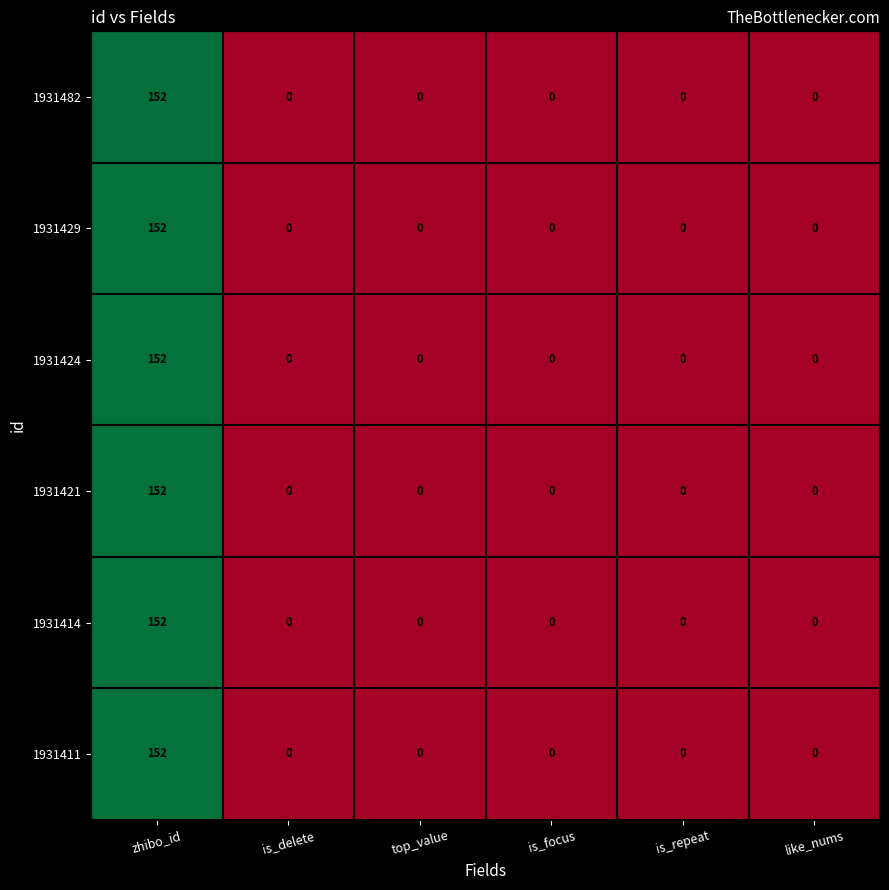

What is the sum of the 1931414 values at zhibo_id and top_value?

152